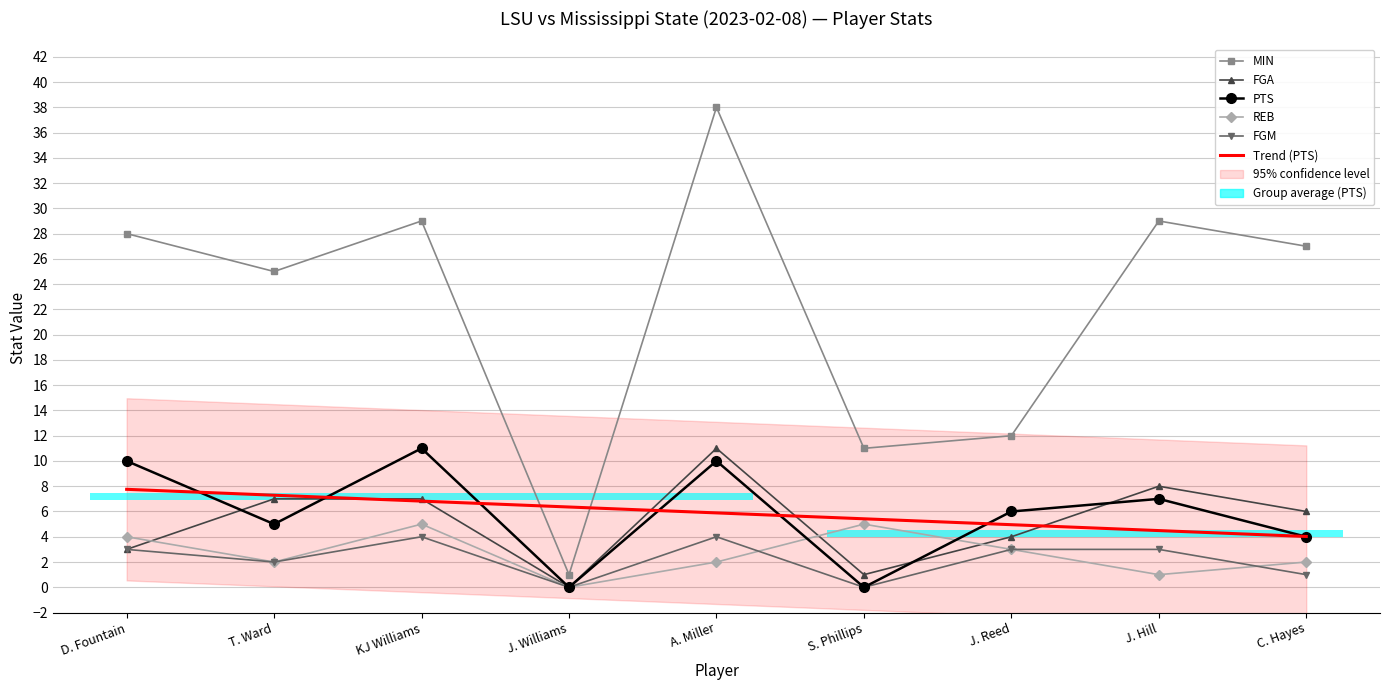

What is the label of the 1st bar from the right?

C. Hayes